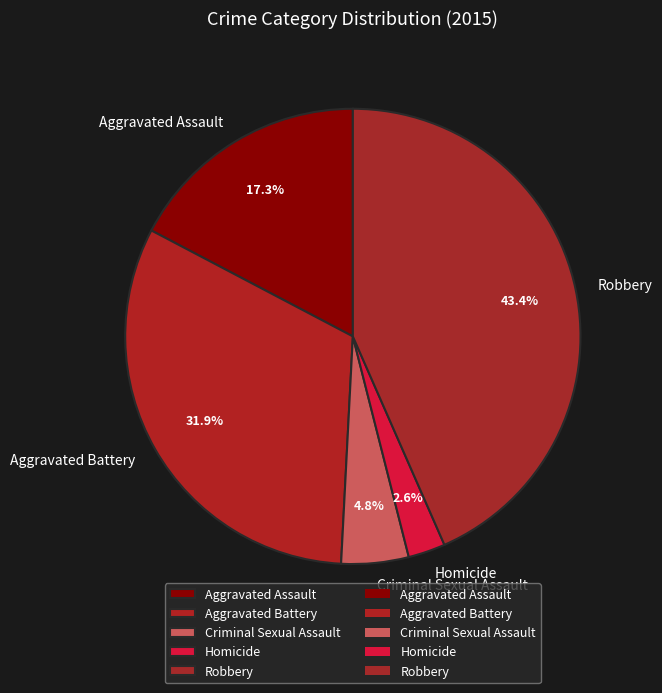

Is there a majority slice in this chart?

No